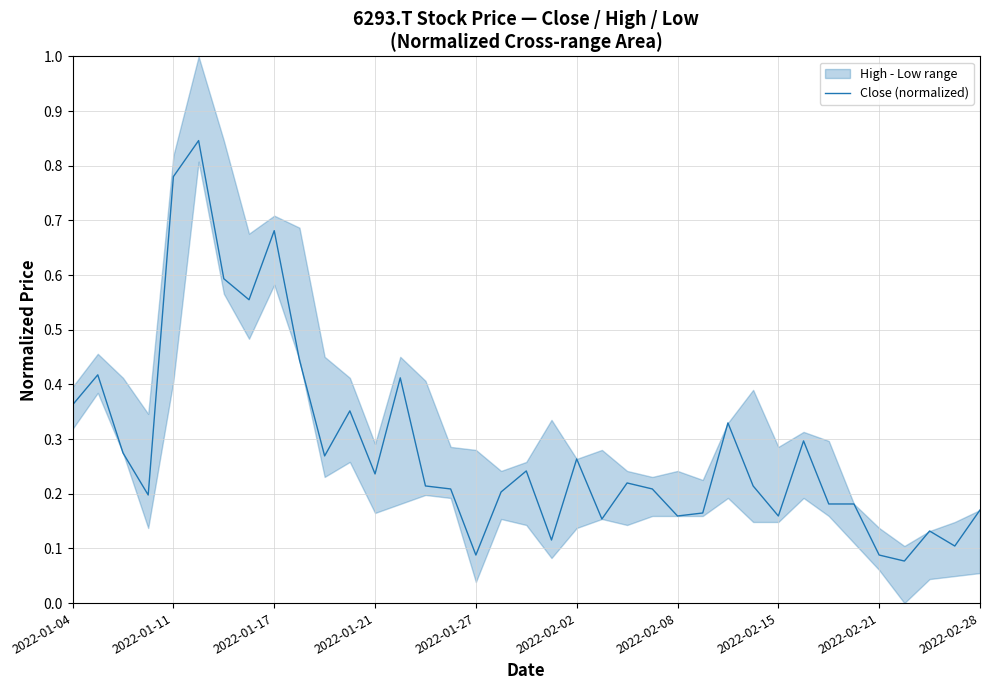

Which category has the lowest value across all series?

33